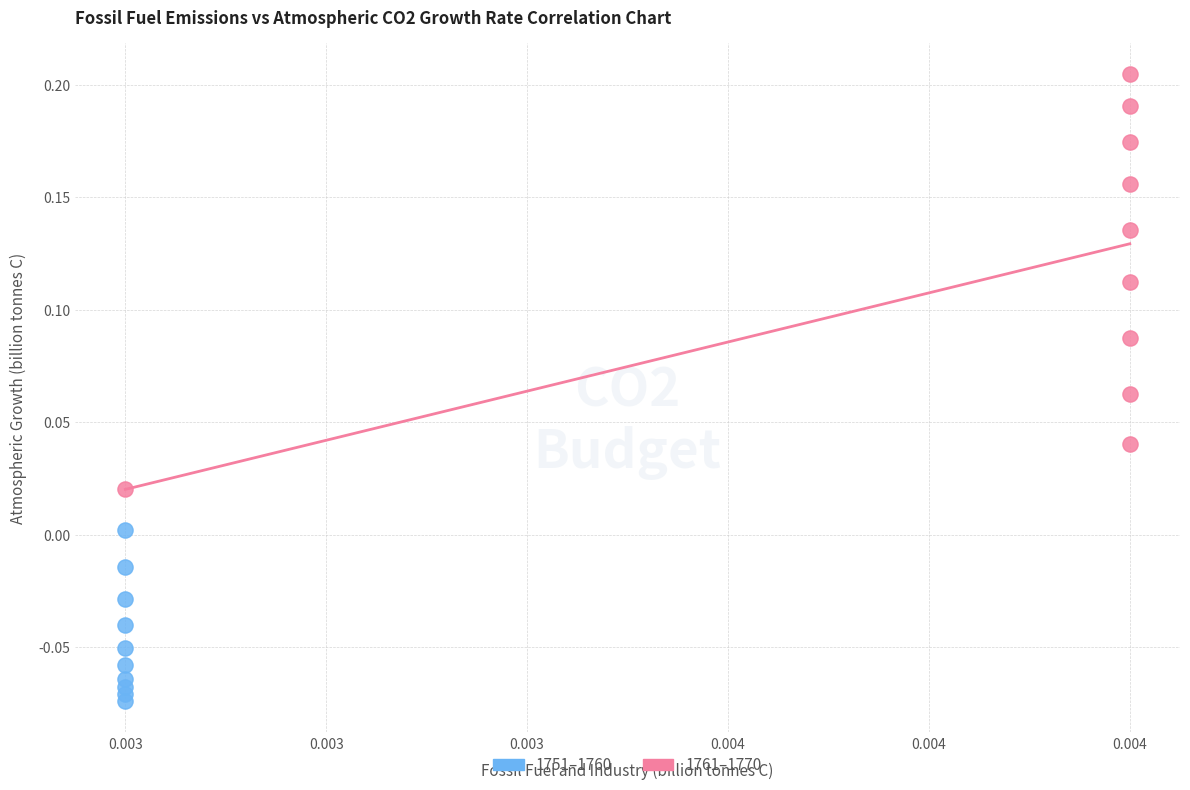

Which series has the largest Y range (max minus min)?

1761–1770